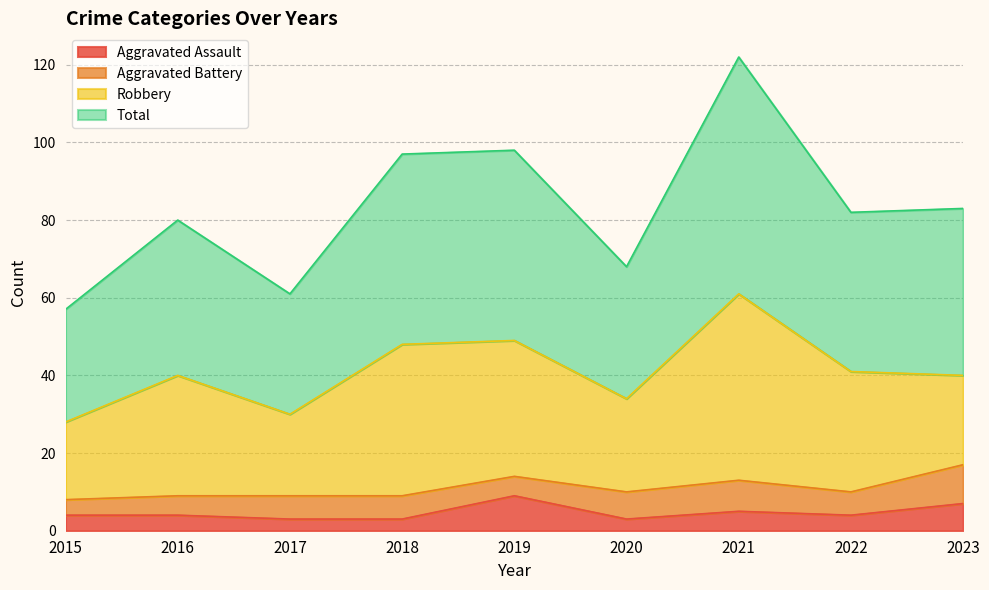

What is the smallest value displayed?

3